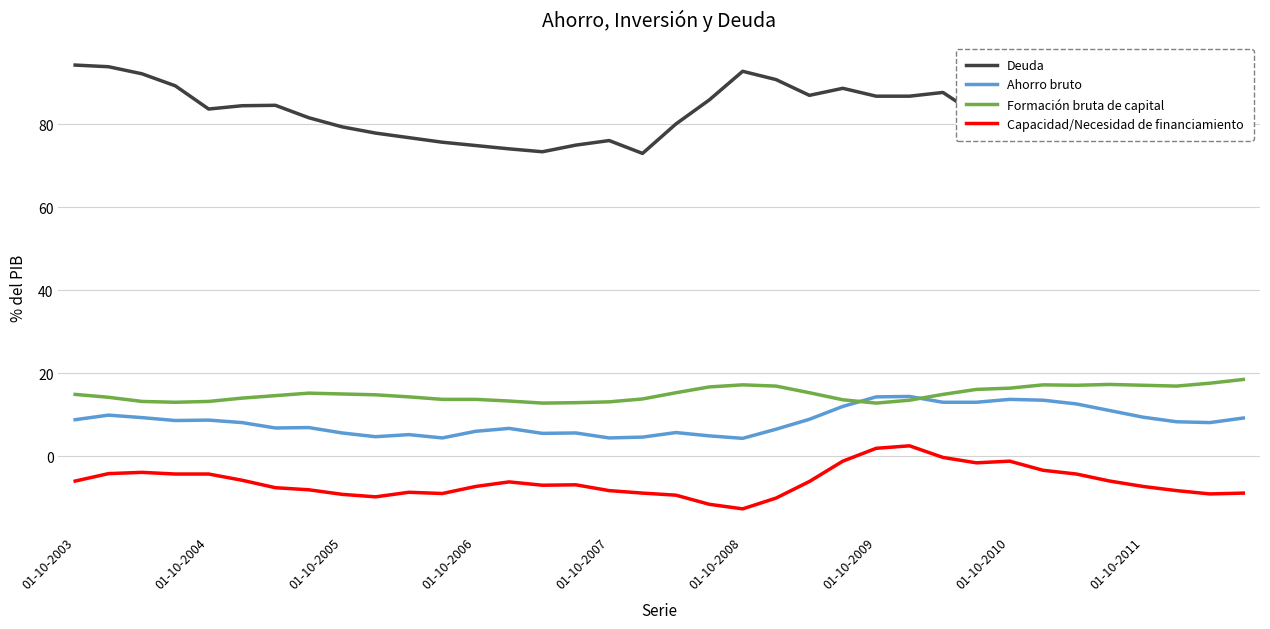

What is the maximum value shown in the chart?

94.3